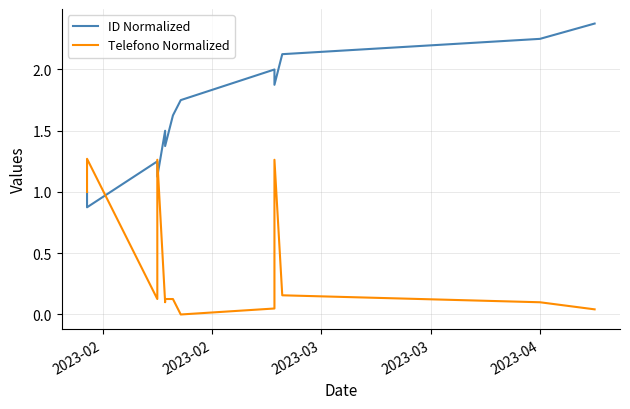

At 2023-03, list the series in order from largest to smallest.

ID Normalized, Telefono Normalized